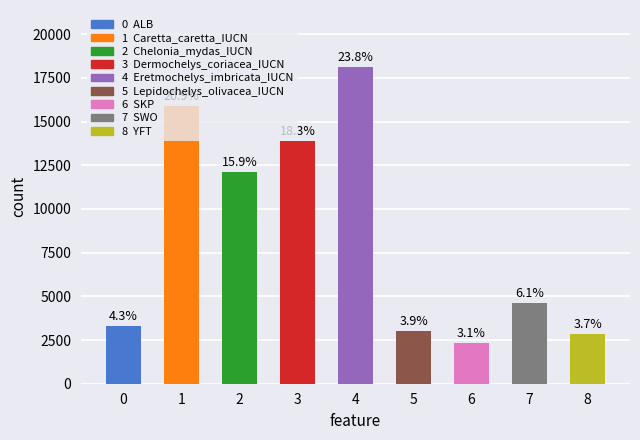

The chart shows a value of 12115 at 2. True or false?

True